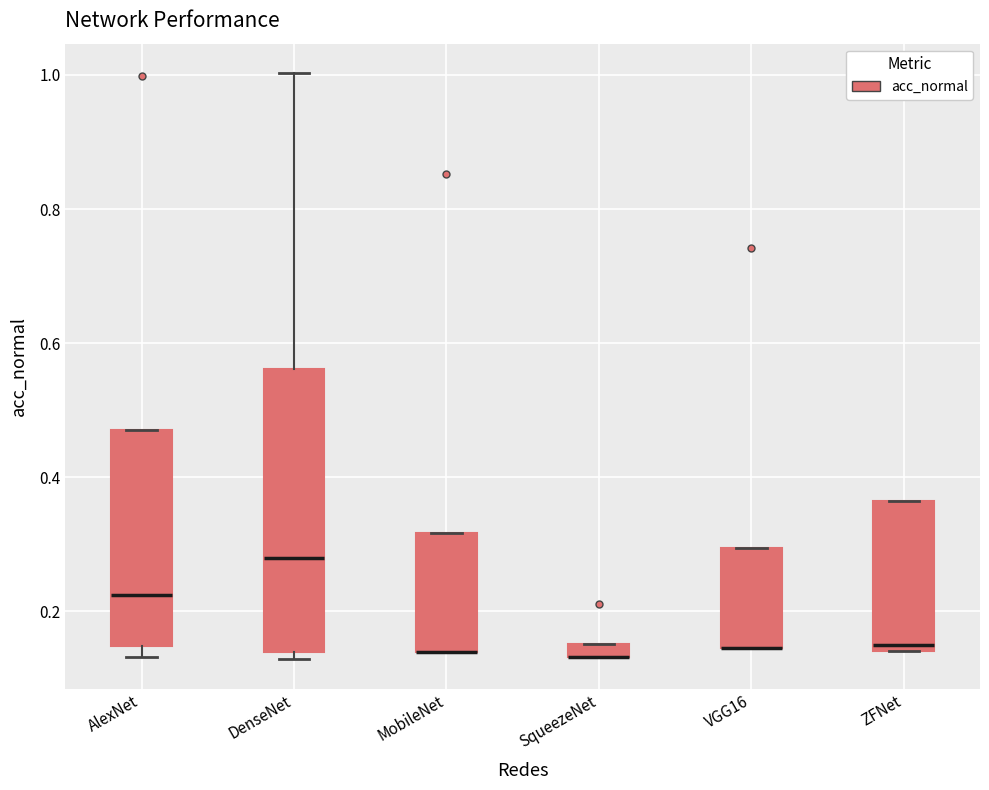

Comparing the boxes themselves (not the whiskers), which one is the tallest?

DenseNet